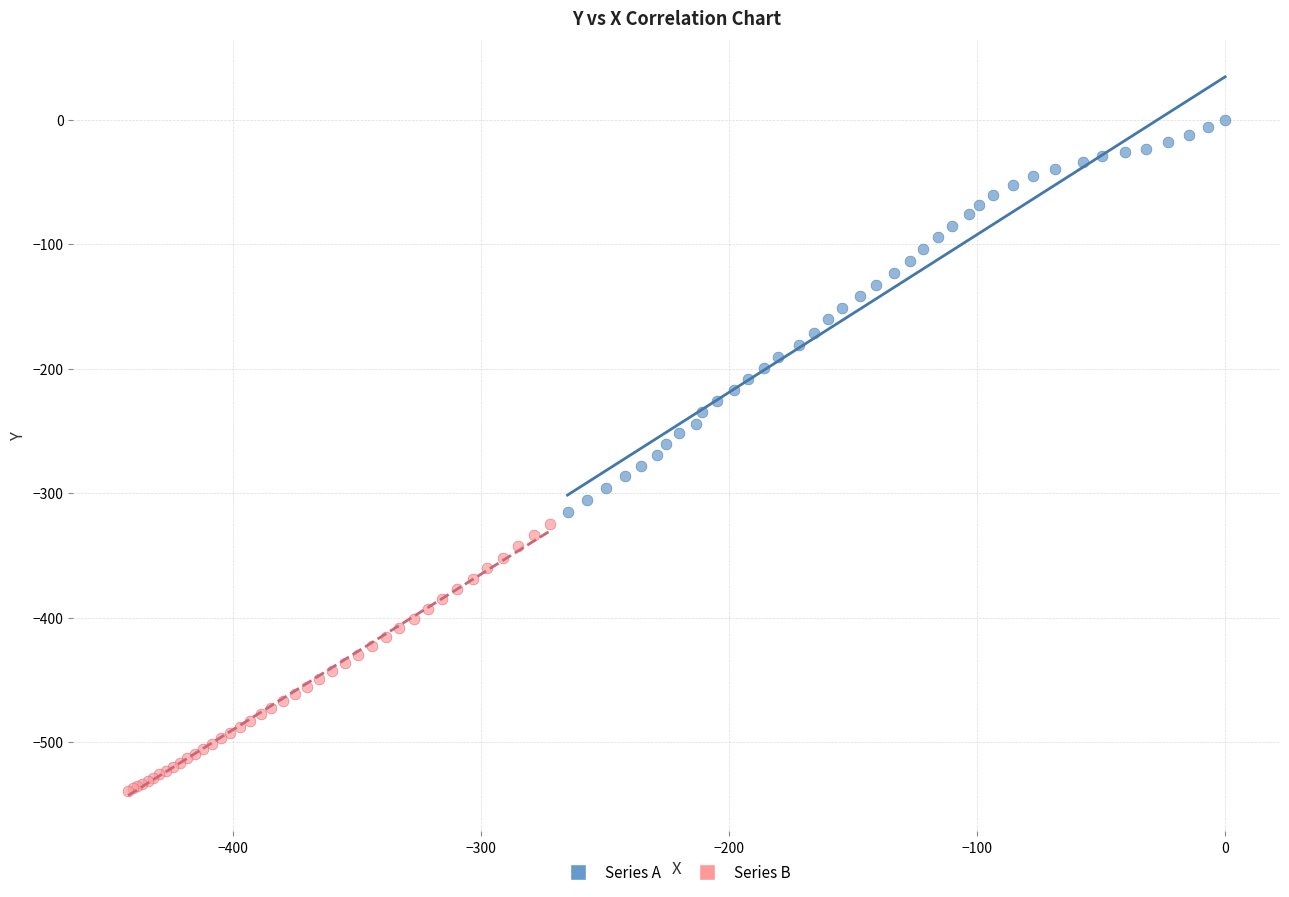

Which series reaches the minimum Y coordinate?

Series B